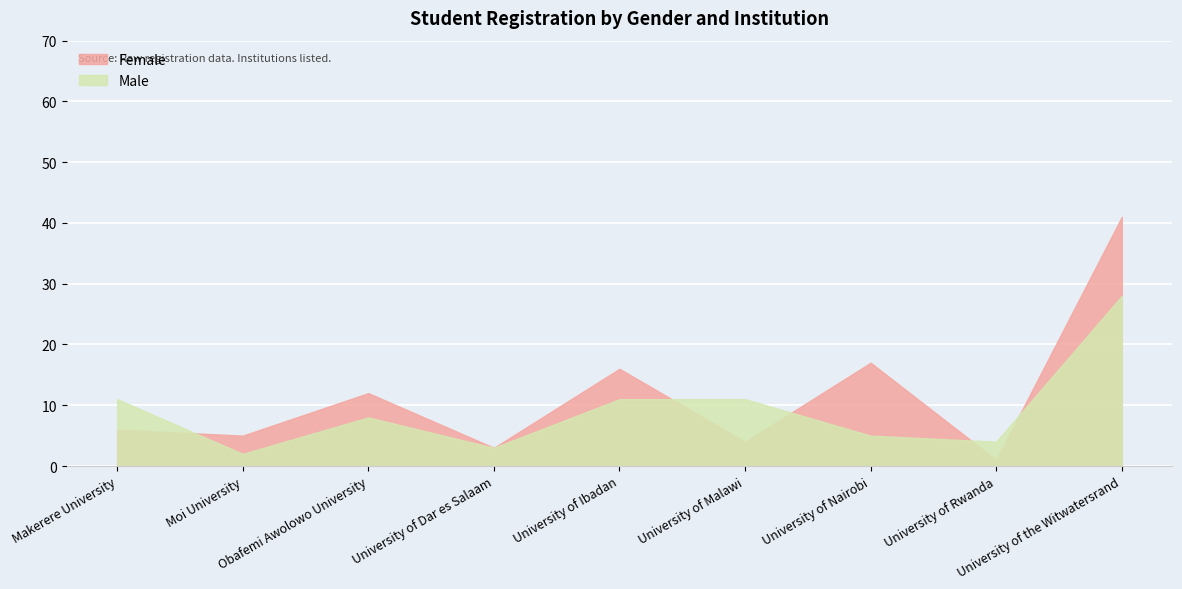

What are all the series names shown in the legend?

Female, Male